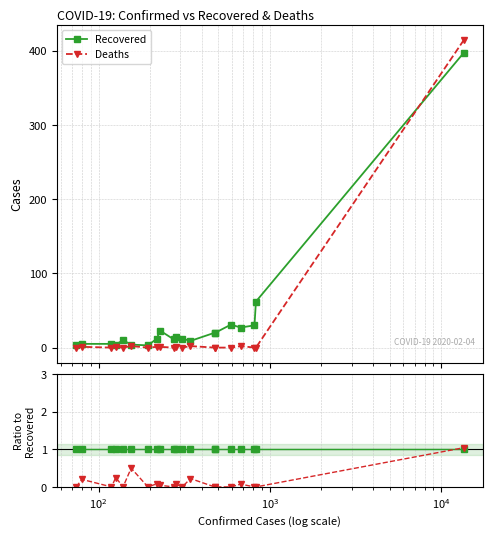

True or false: Deaths has more than 1 interior local peaks.

True